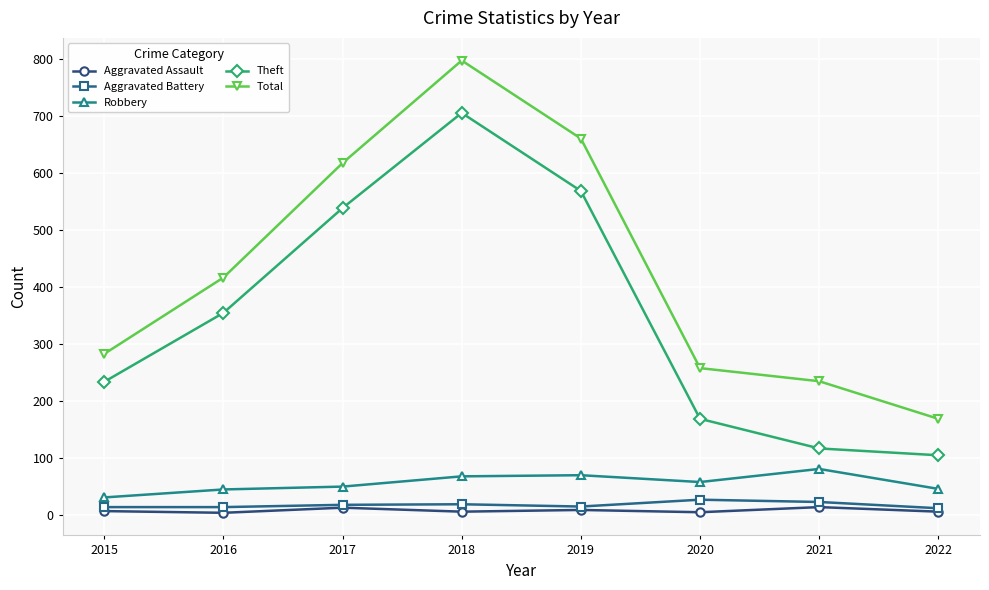

At which label is Theft closest to 404?

2016